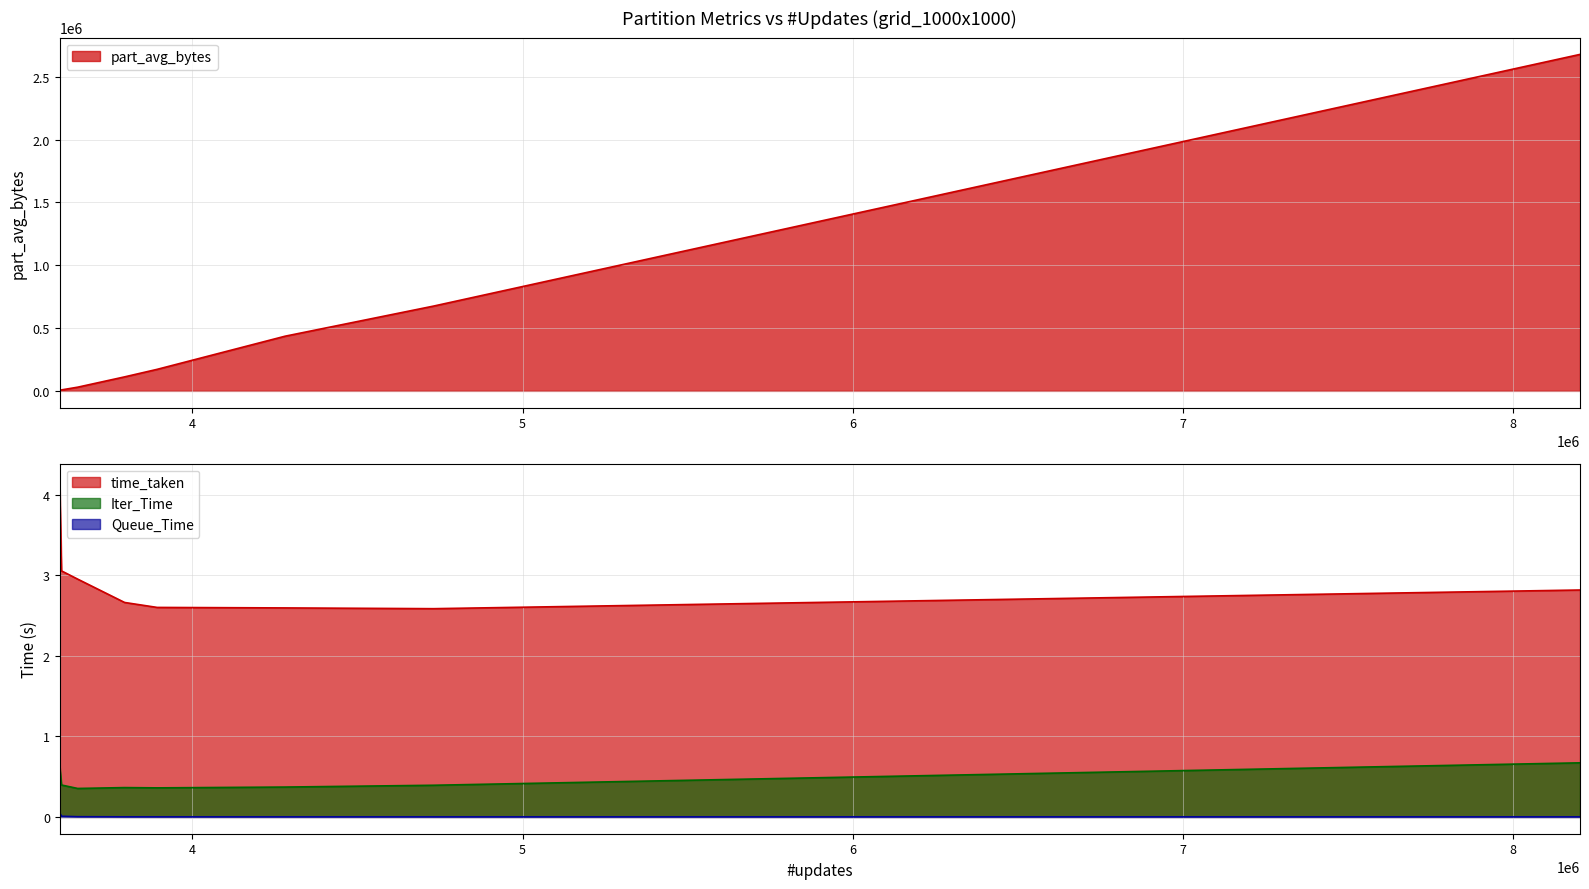

At how many categories does at least one series exceed 1902842?

1